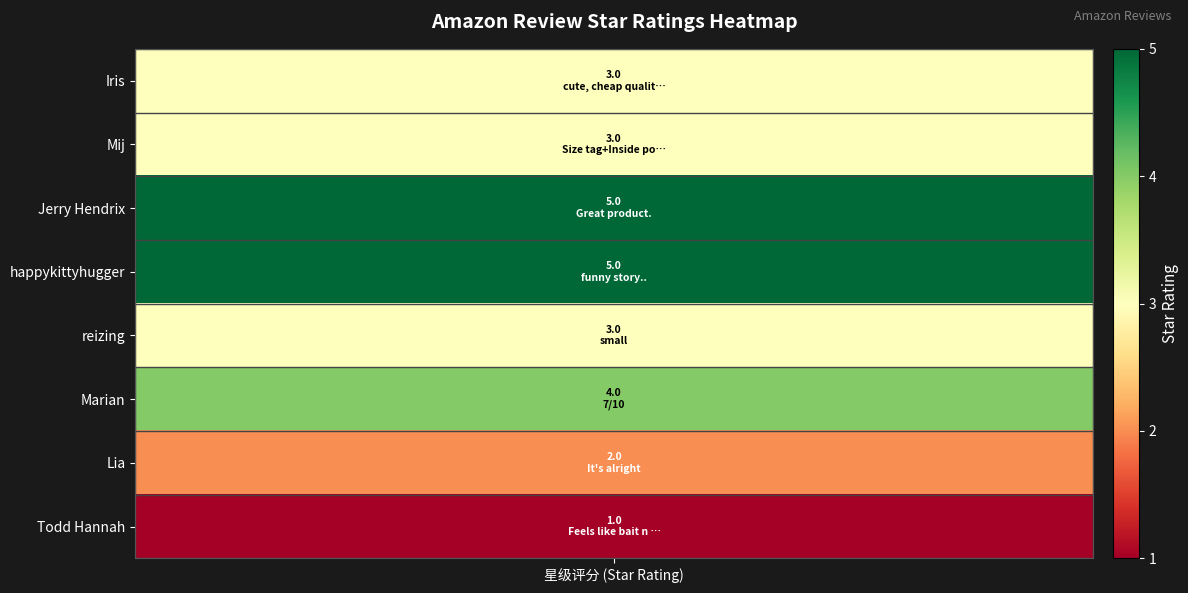

What is the sum of the values at Mij and happykittyhugger?

8